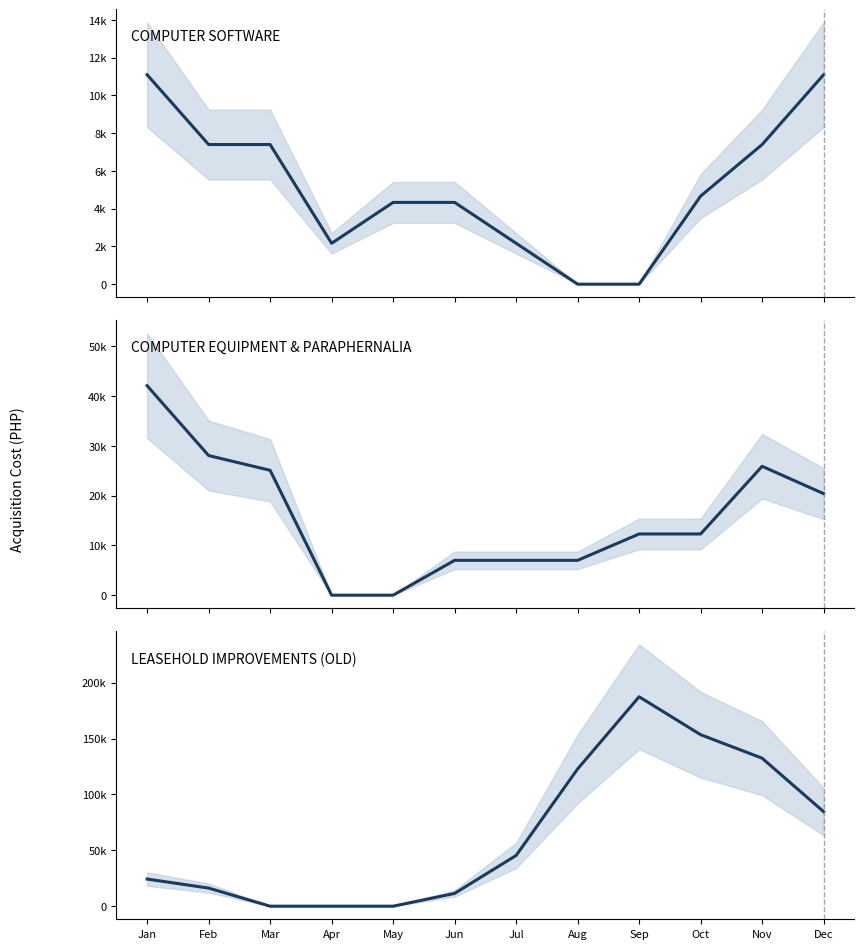

List the labels in order of LEASEHOLD IMPROVEMENTS (OLD) value, largest first.

Sep, Oct, Nov, Aug, Dec, Jul, Jan, Feb, Jun, Mar, Apr, May